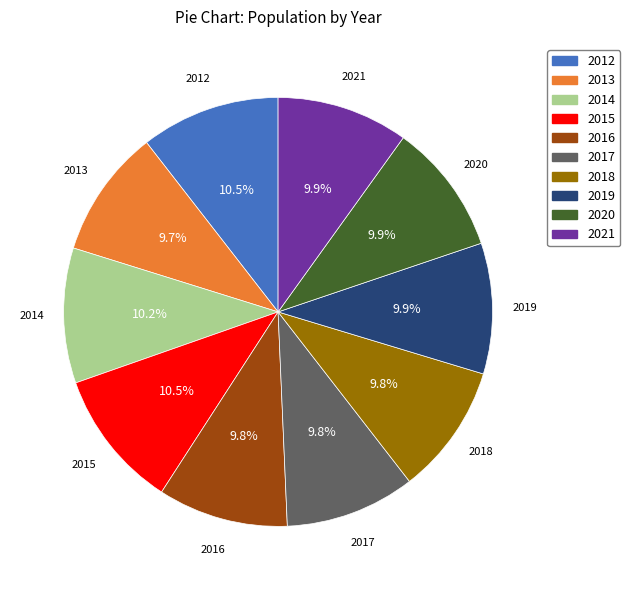

The 2021 slice represents 23% of the pie. True or false?

False